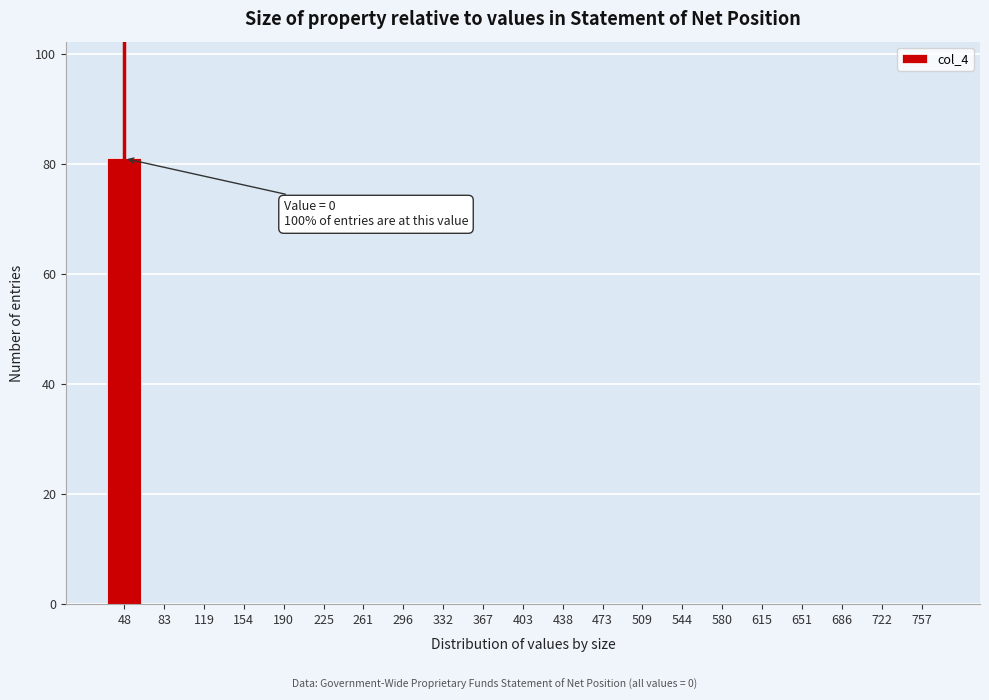

Reading left to right, transcribe all the data shown in this chart.

48=81	83=0	119=0	154=0	190=0	225=0	261=0	296=0	332=0	367=0	403=0	438=0	473=0	509=0	544=0	580=0	615=0	651=0	686=0	722=0	757=0